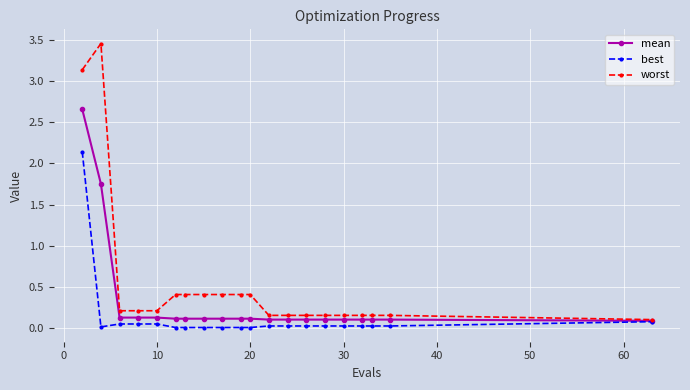

List the series in order of their overall mean, highest first.

worst, mean, best